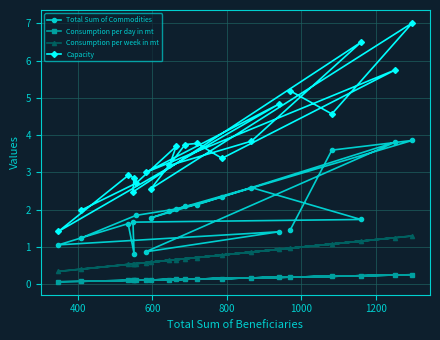

True or false: Consumption per week in mt and Capacity cross at least once.

False